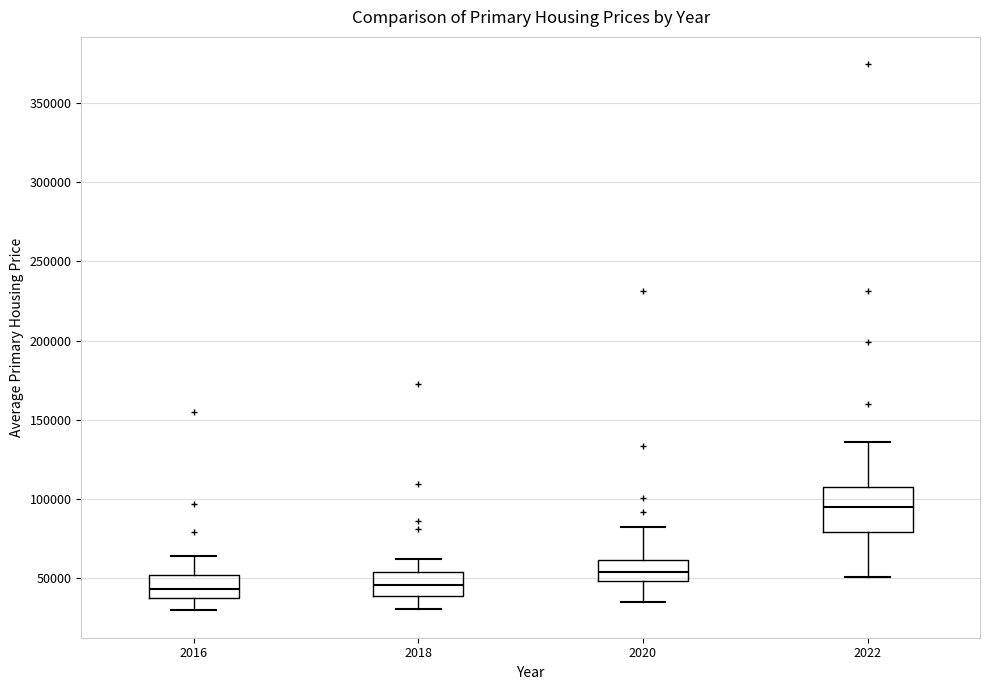

Where does the median line of the box at x = 2016 sit on the y-axis? The values are not printed on the chart, so give them approximately, as read against the axis.

45000